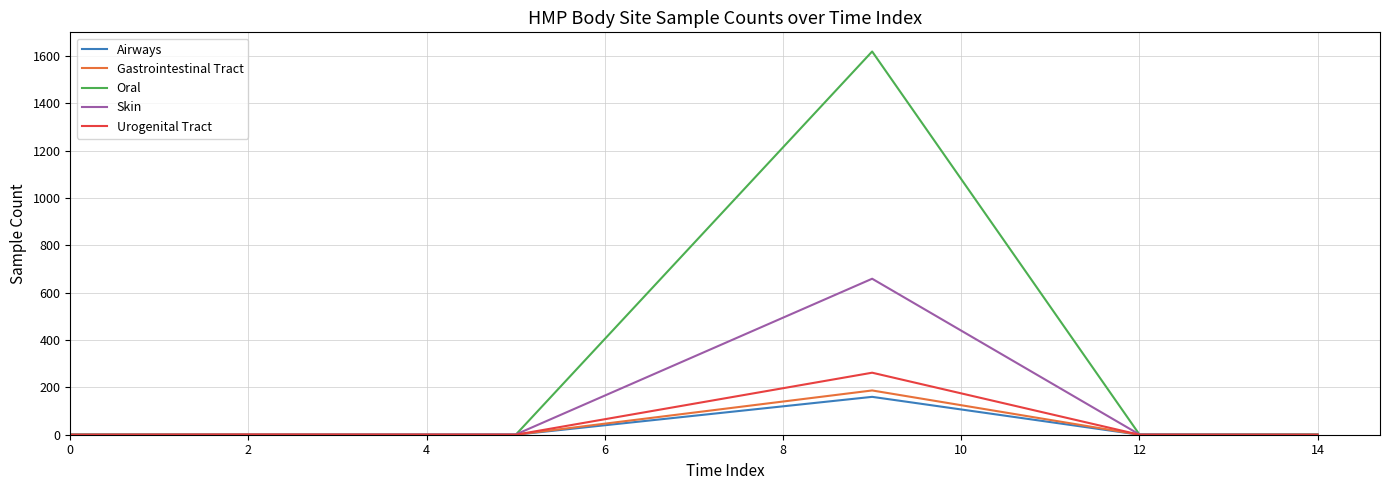

Which series has the largest total across all categories?

Oral